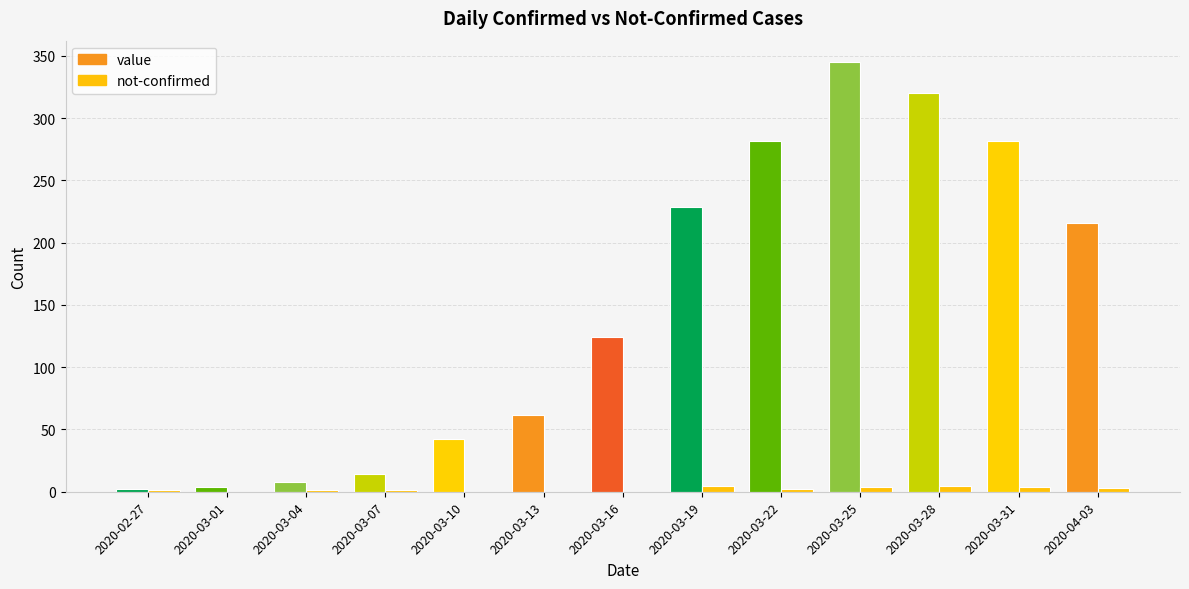

How many series are shown in this chart?

2